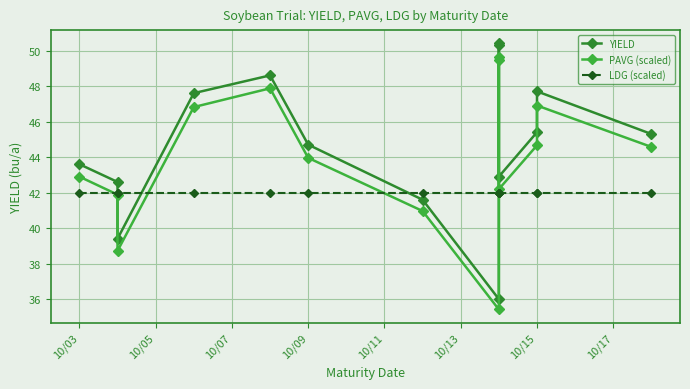

Rank the series by their maximum value, from highest to lowest.

YIELD, PAVG (scaled), LDG (scaled)